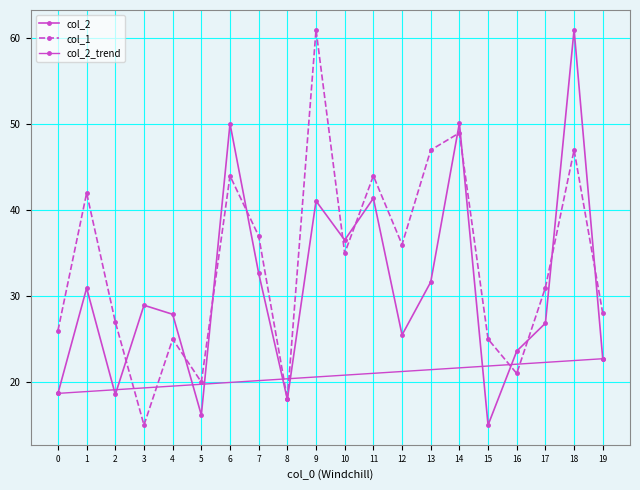

What is the total value across all series at 10?

71.5